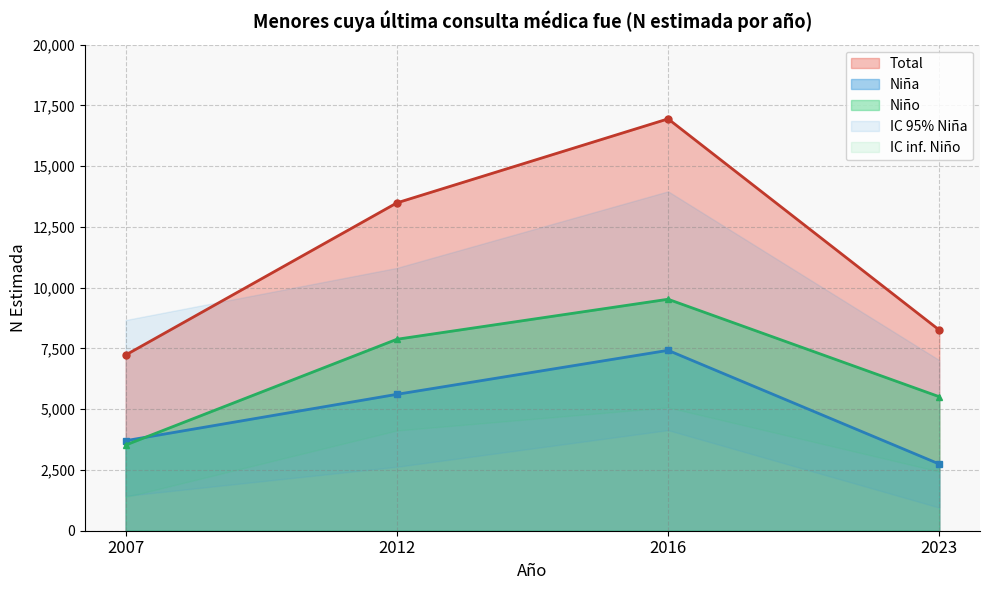

Reading left to right, transcribe all the data shown in this chart.

Niña: 3704	5612	7422	2743
Niño: 3525	7877	9524	5513
Total: 7228	13489	16946	8256